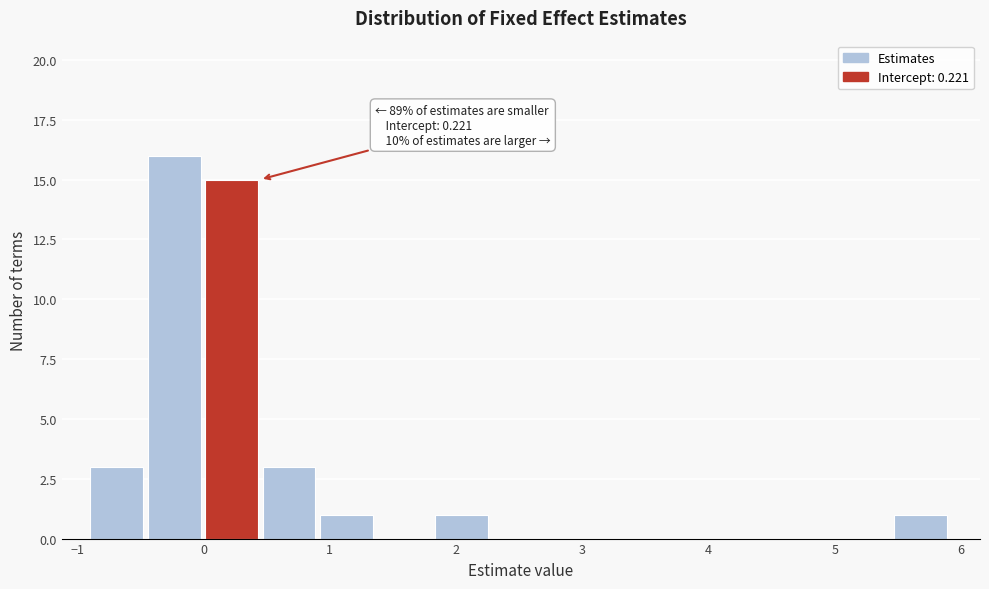

Over which range of the x-axis is the bar tallest?

-0.4 to 0.0